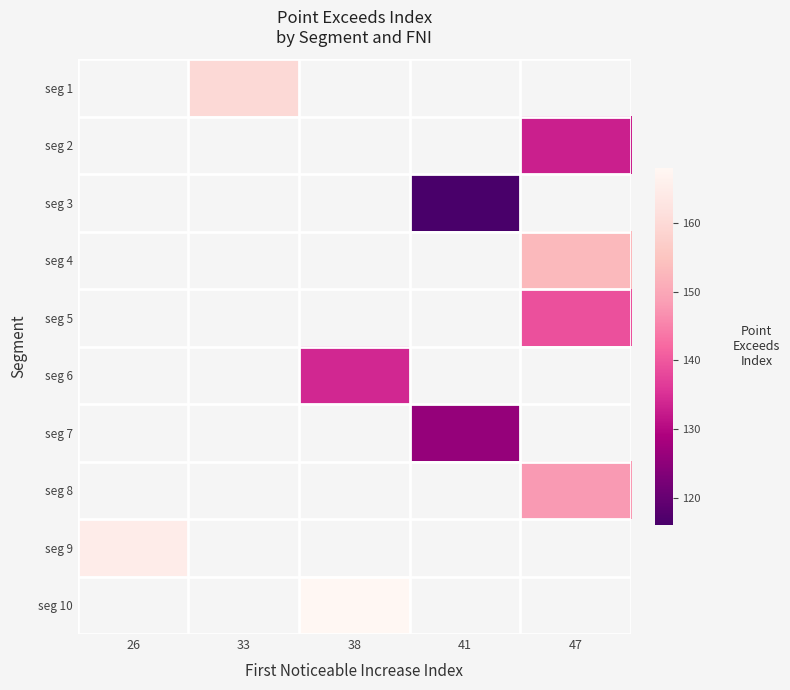

At which label does seg 9 reach its peak?

26